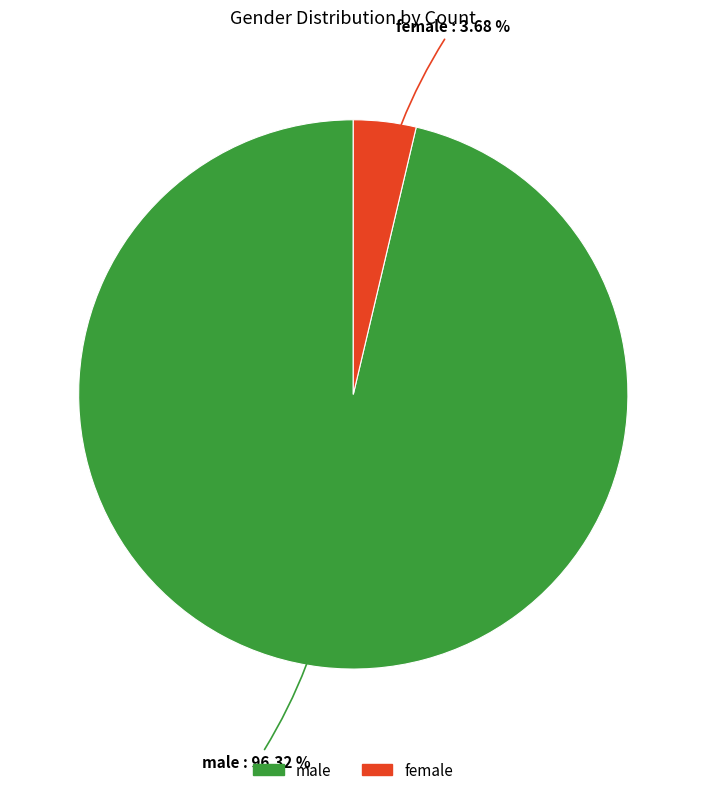

To the nearest percent, what is the average slice percentage?

50%